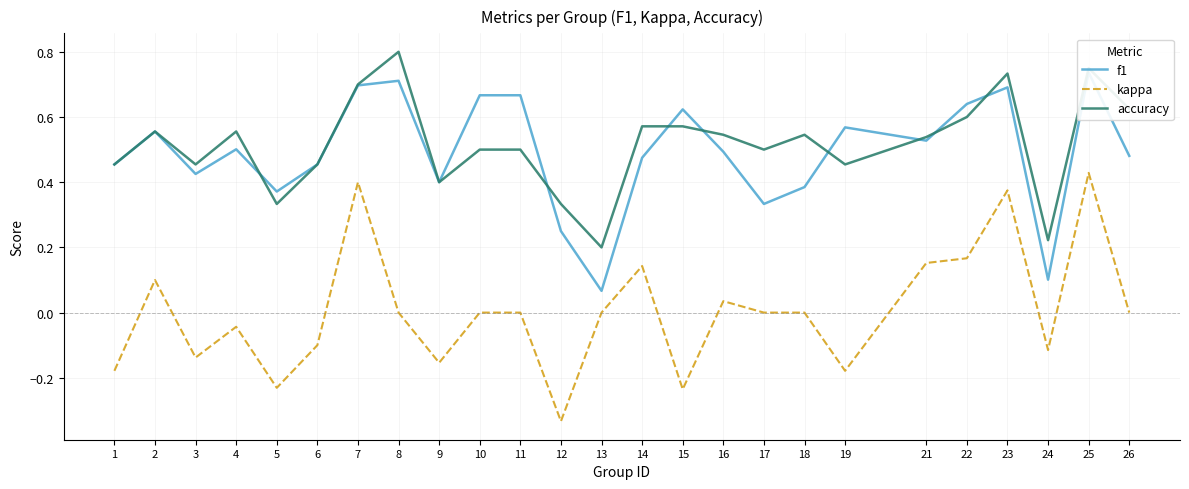

What is the minimum value shown in the chart?

-0.3